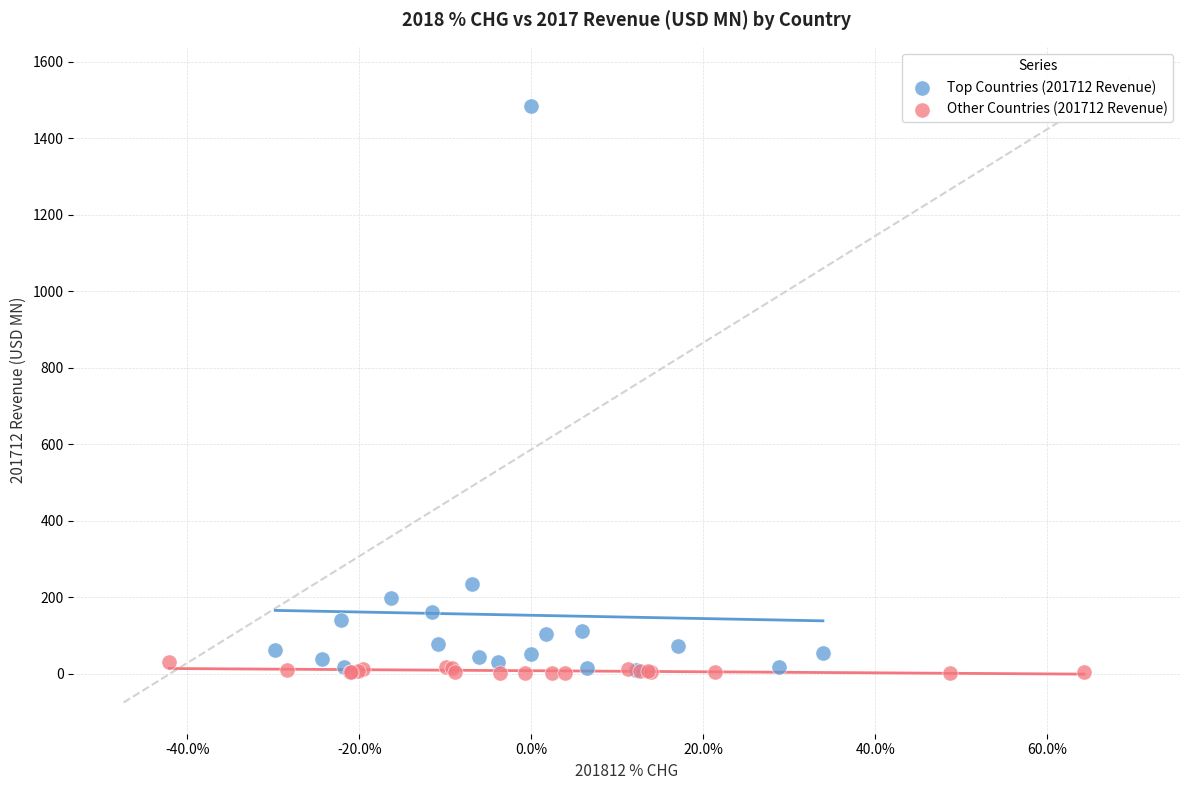

Which series reaches the maximum Y coordinate?

Top Countries (201712 Revenue)